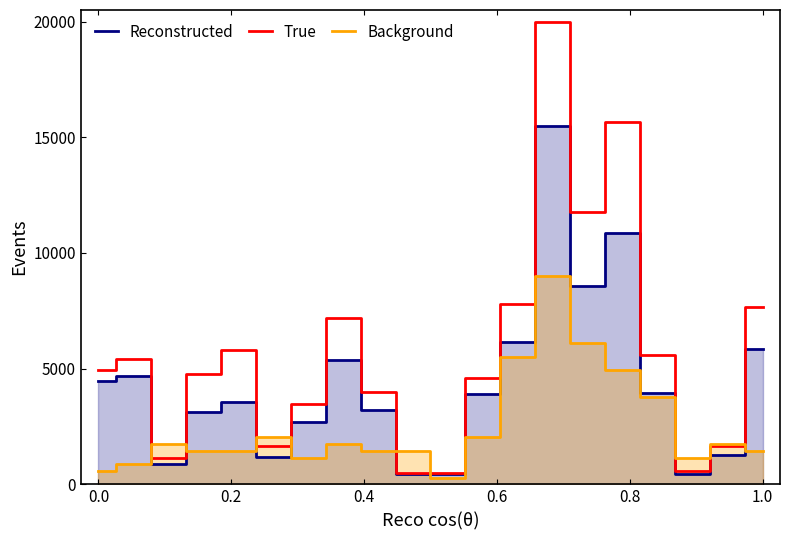

Read the Reconstructed value at 15.

10845.2